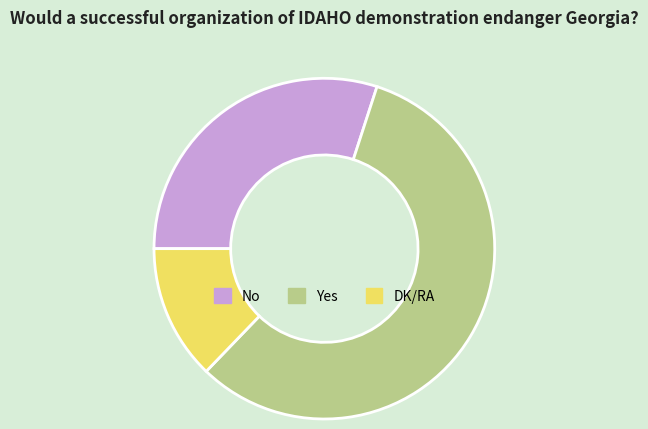

Combined, do Yes and DK/RA account for over 50%?

Yes